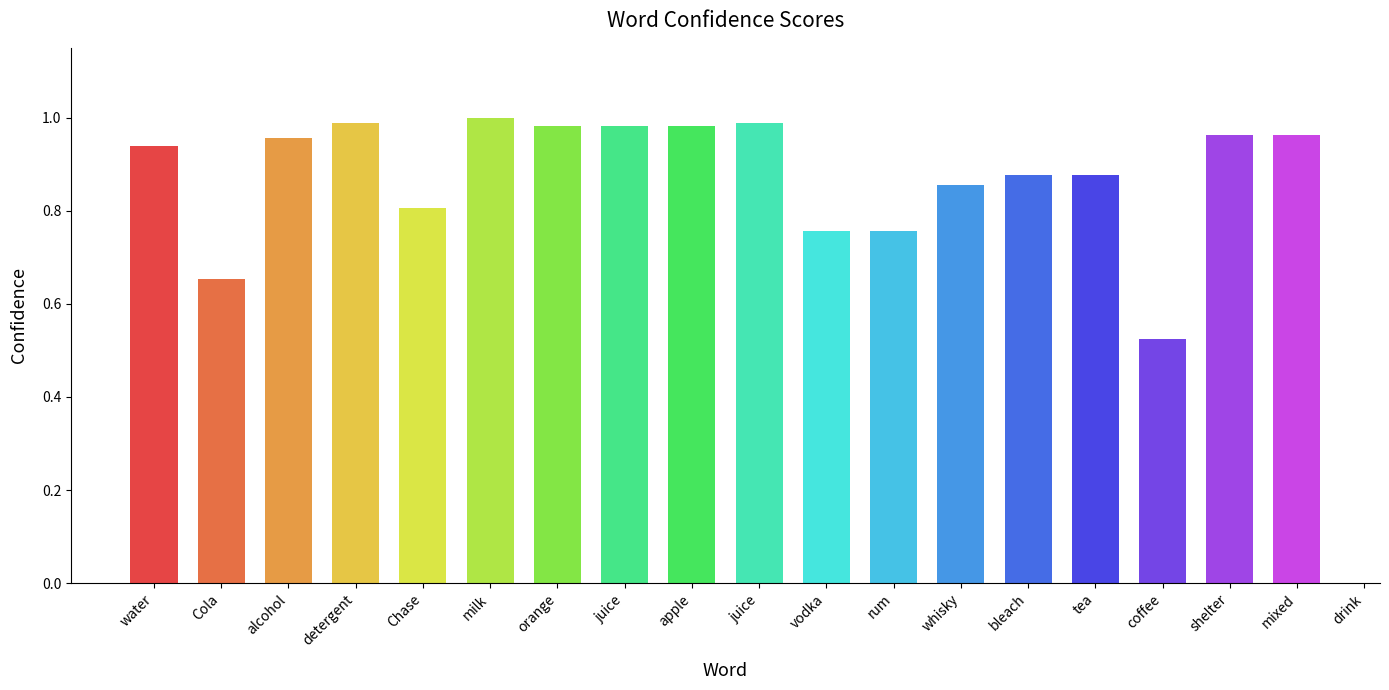

True or false: the data shows 0.9 at whisky.

True